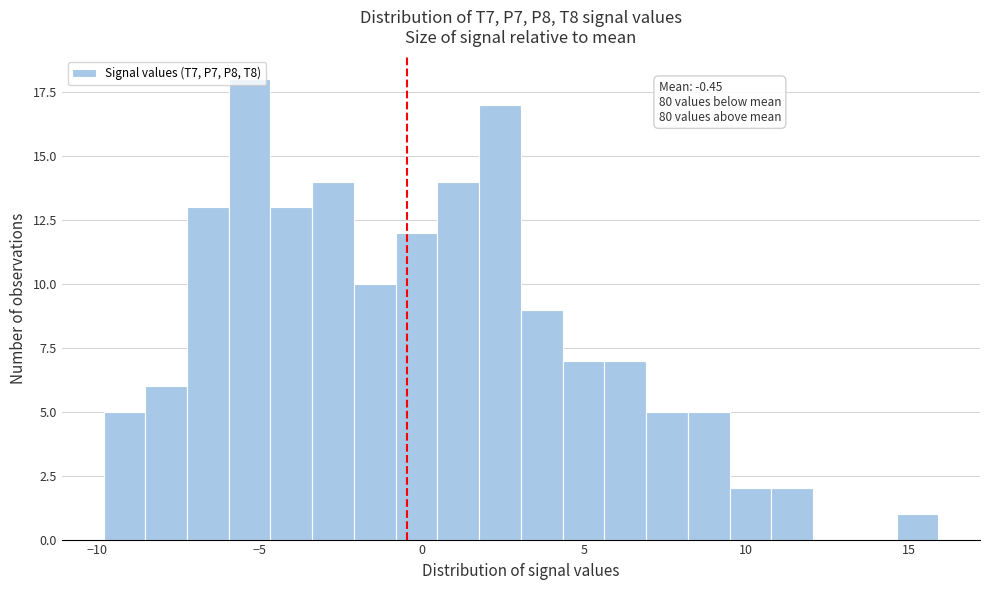

Around what value on the x-axis is the tallest bar? Give the approximate position of its centre, as read against the axis.

-5.5